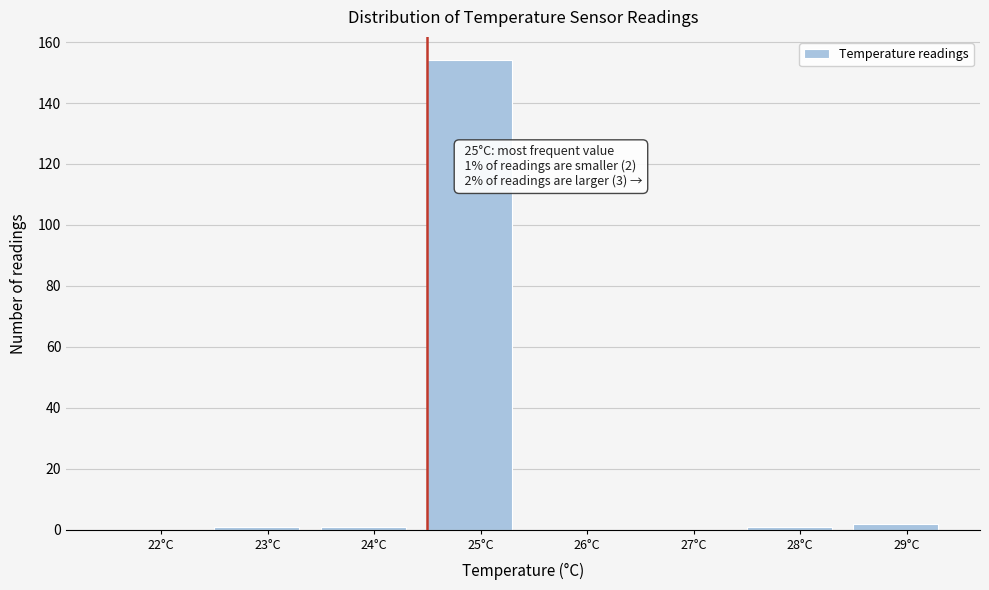

Reading right to left, what are all the values shown in this chart?

29°C=2	28°C=1	27°C=0	26°C=0	25°C=154	24°C=1	23°C=1	22°C=0